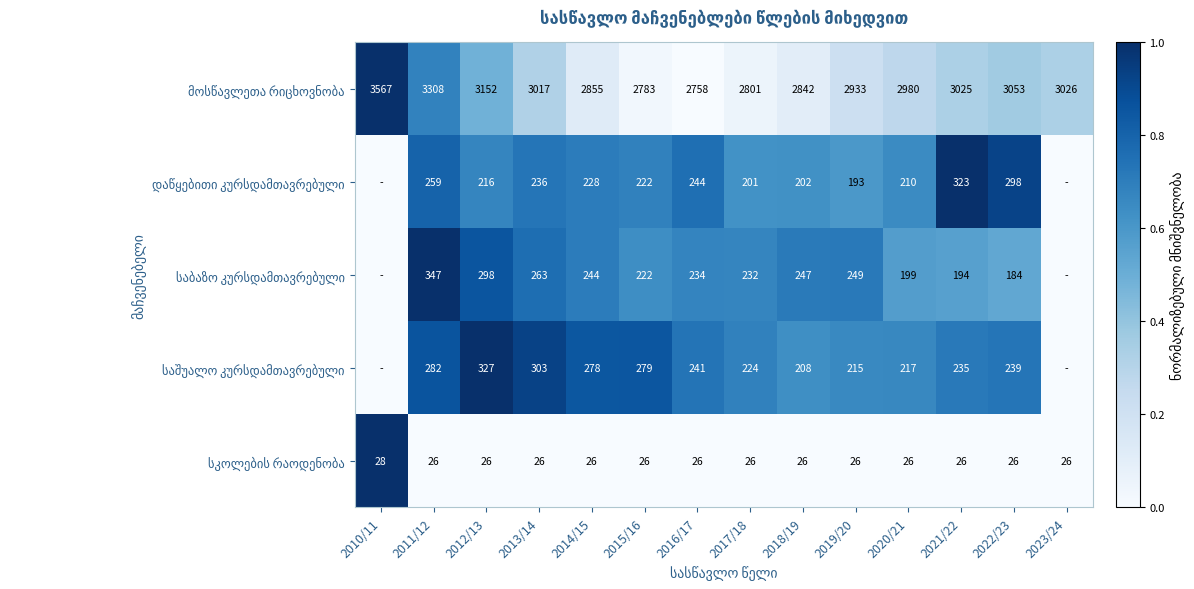

What is the total value across all series at 2016/17?

3503